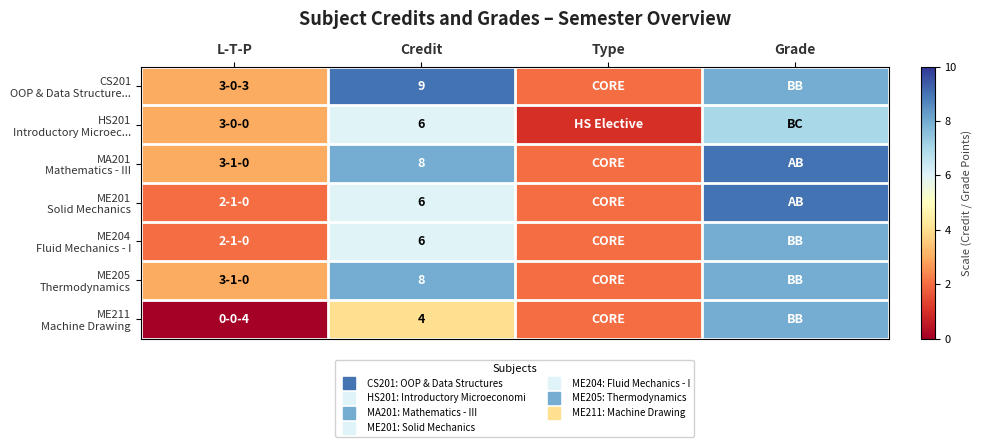

Is the value of ME205 Thermodynamics at Credit greater than the value of ME201 Solid Mechanics at Credit?

Yes